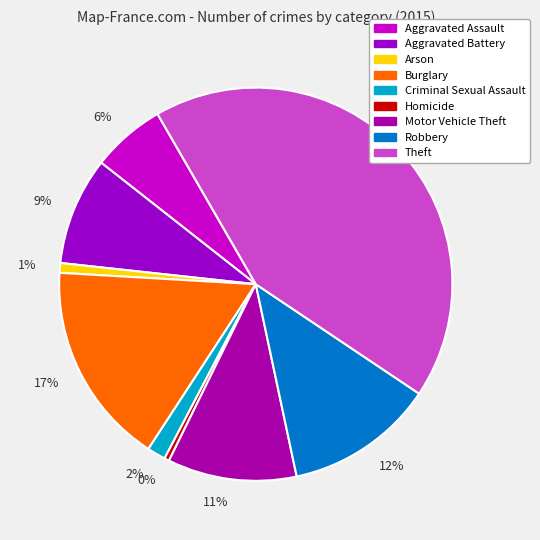

The 12% slice represents 19% of the pie. True or false?

False